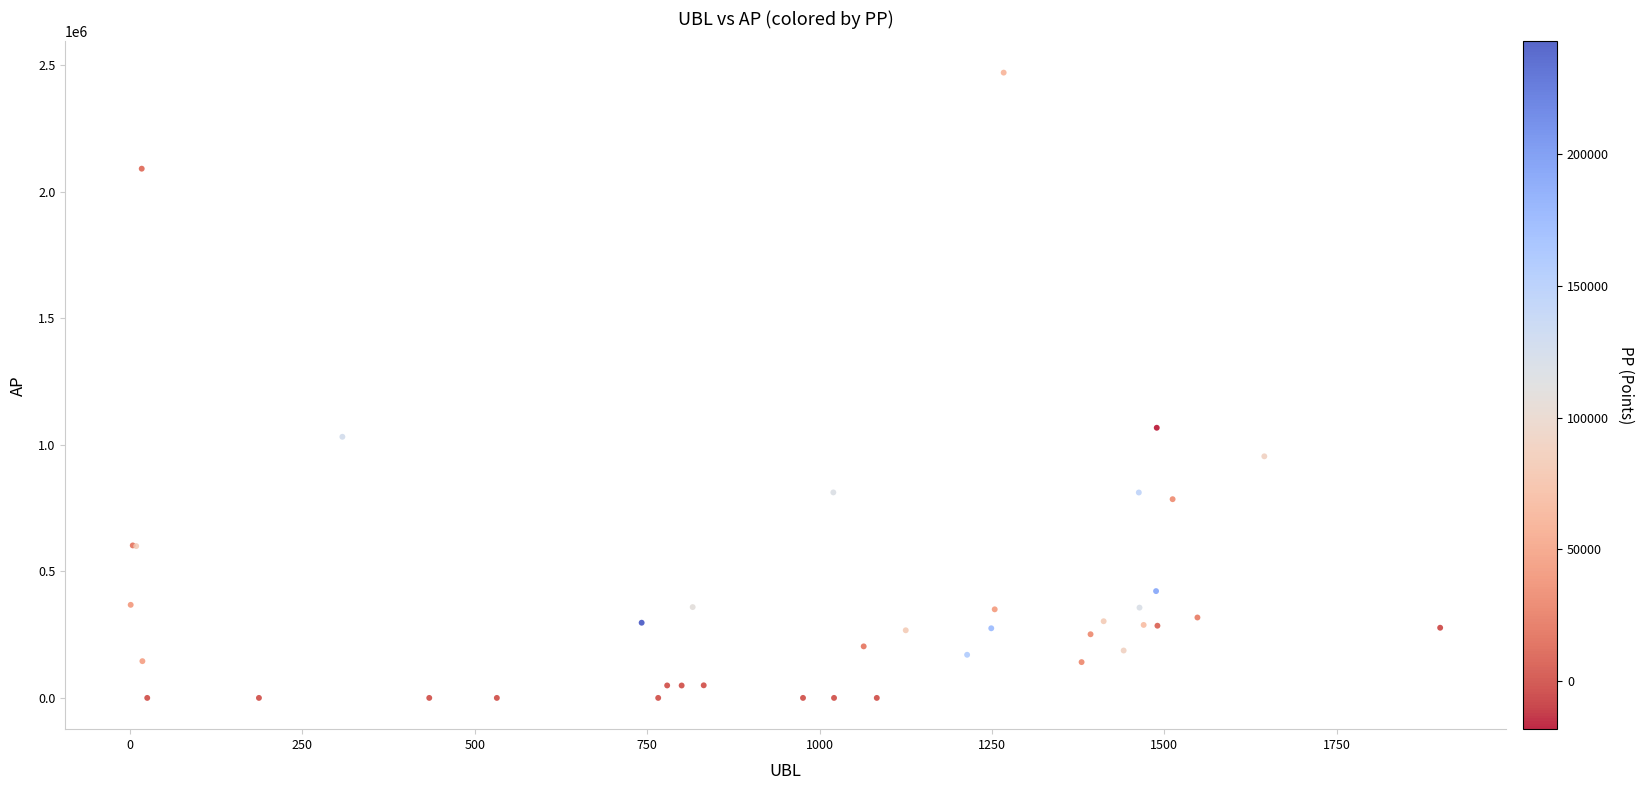

What Y value in the scatter plot is closest to 1235755?

1067772